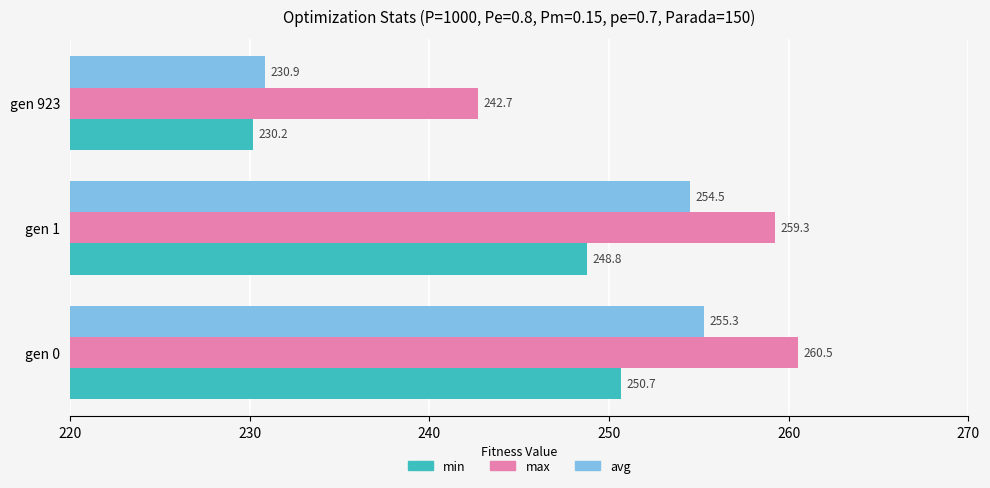

At gen 0, list the series in order from smallest to largest.

min, avg, max